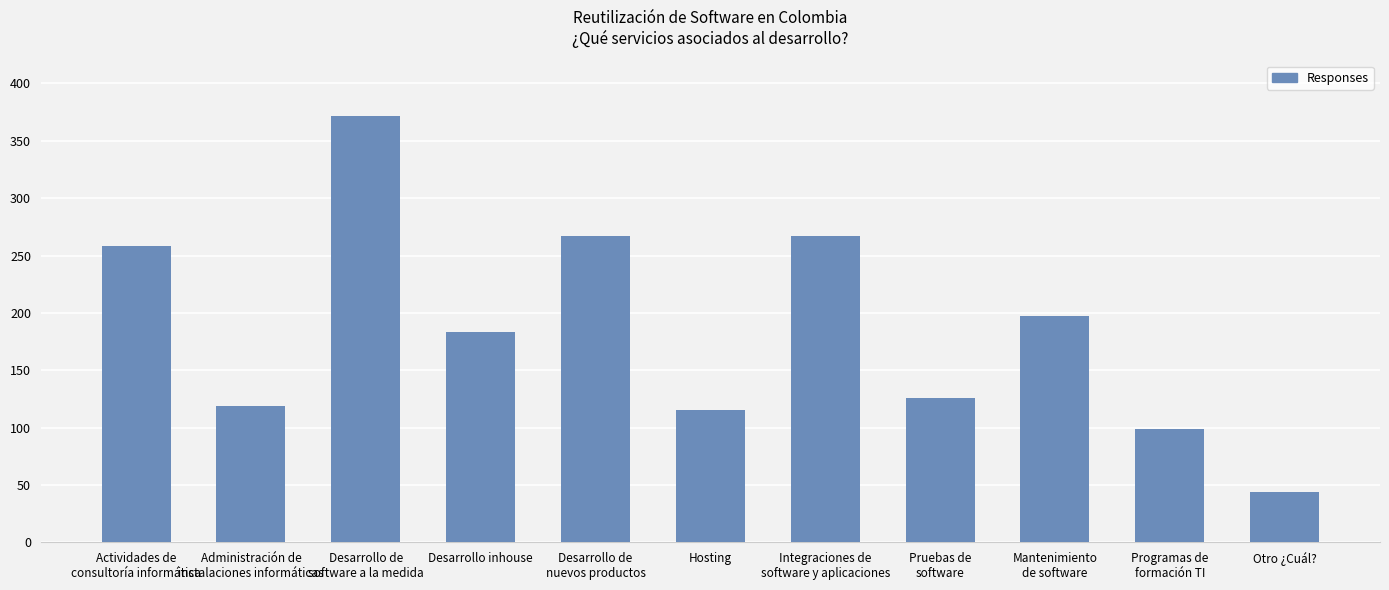

How many bars are there in total?

11